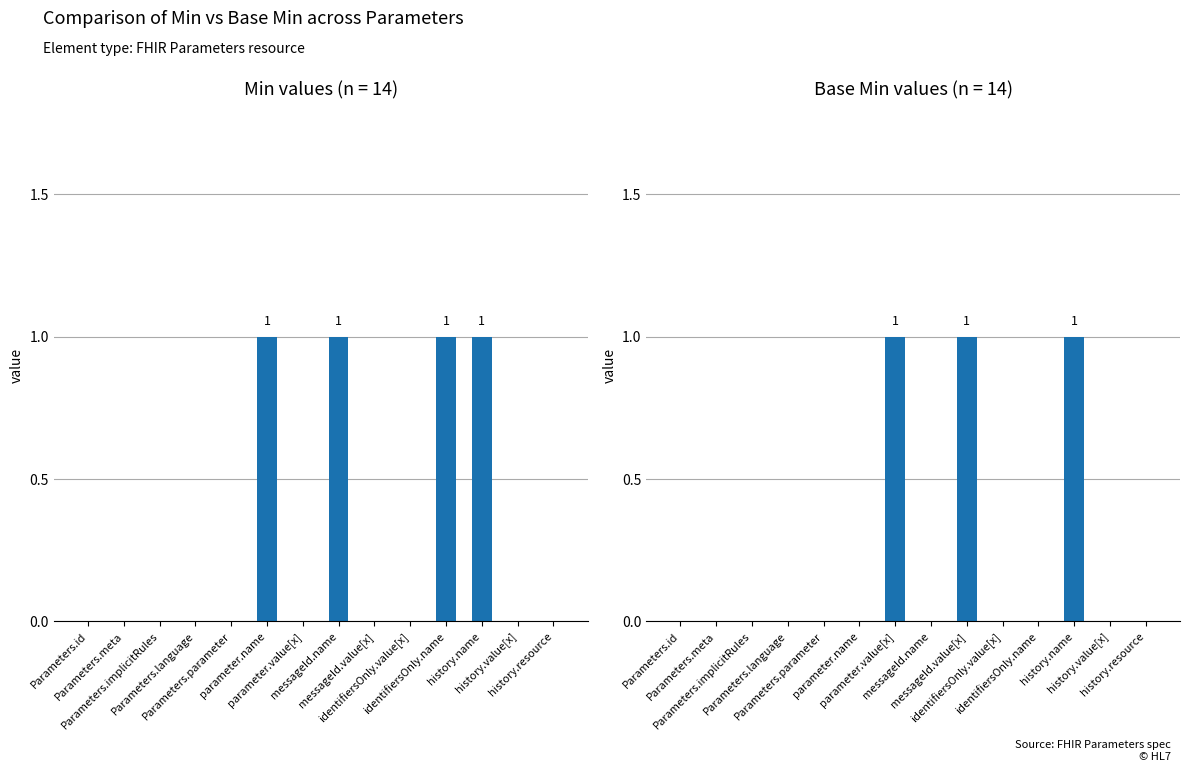

What is the difference between the maximum and minimum values in the Min series?

1